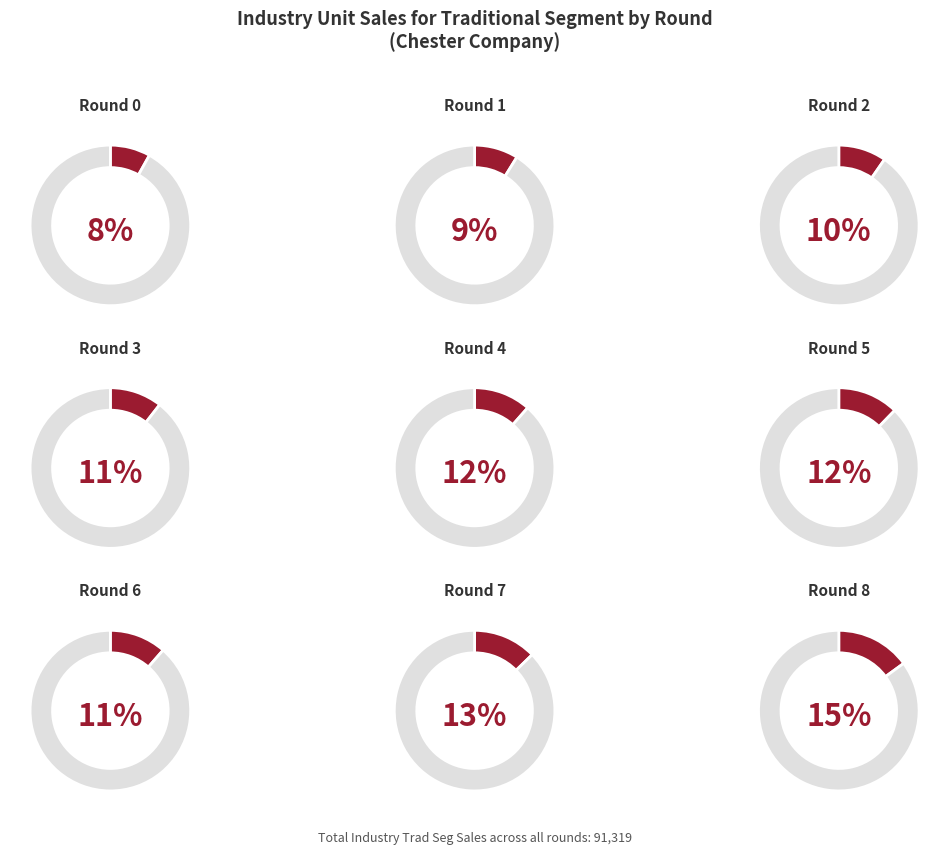

Does Round 0 represent more than half of the total?

No